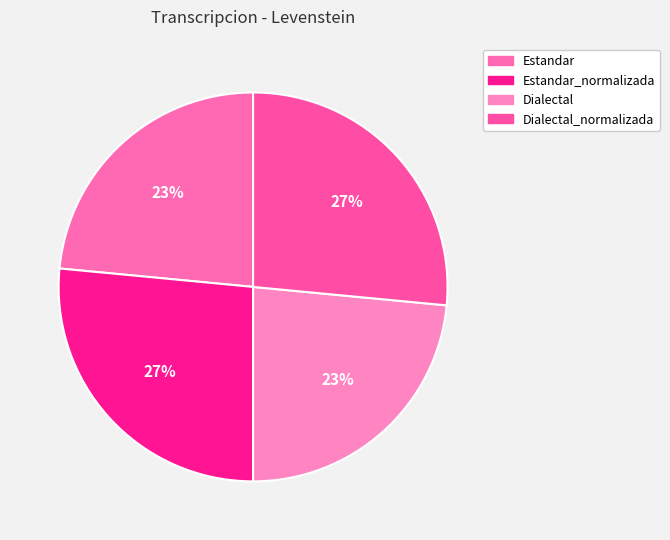

How many slices are in this pie chart?

4